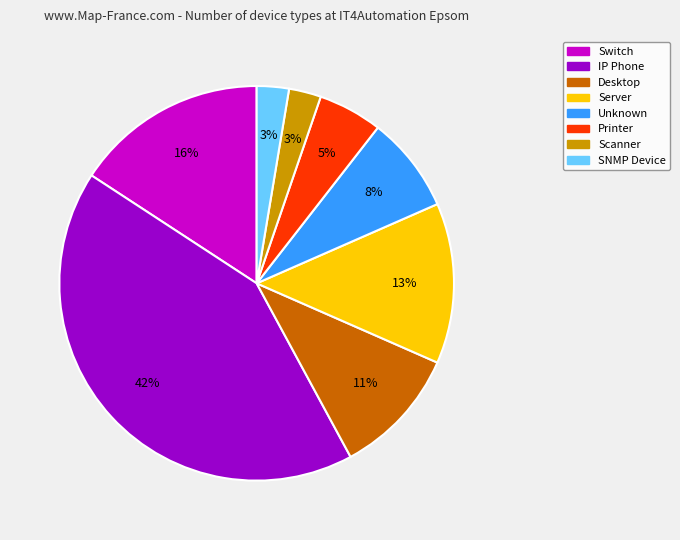

What percentage is the Switch slice, to the nearest percent?

16%